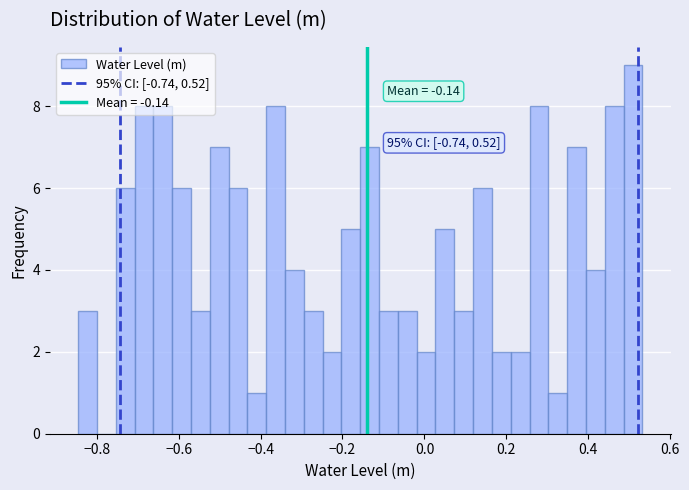

Around what value on the x-axis is the tallest bar? Give the approximate position of its centre, as read against the axis.

0.50